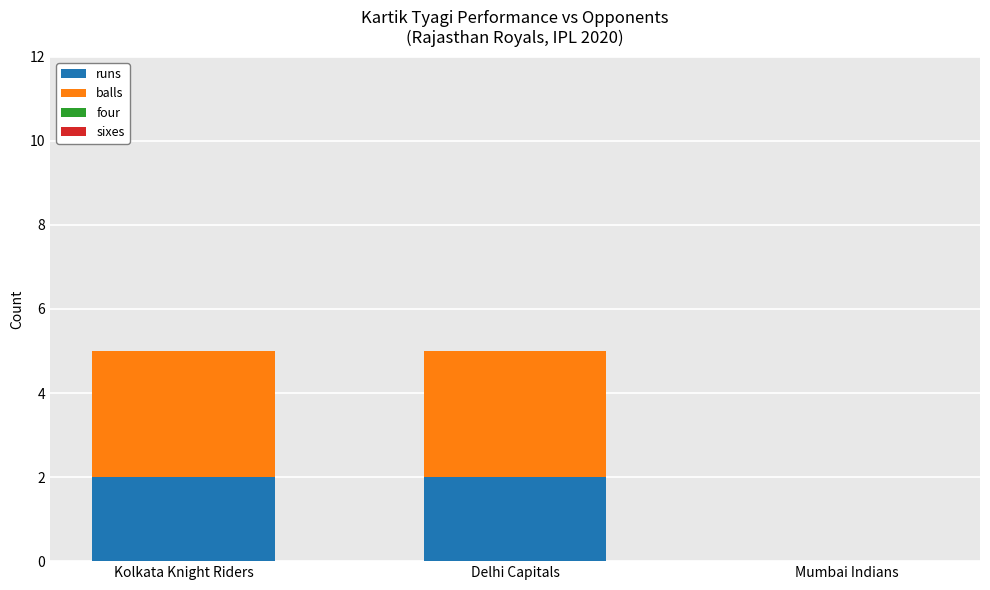

True or false: runs has a value of 2 at Kolkata Knight Riders.

True